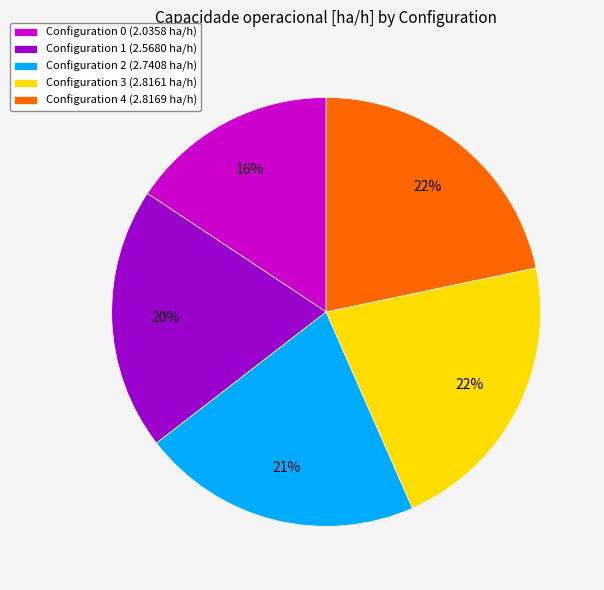

Is it true that Configuration 3 (2.8161 ha/h) is 22% of the pie?

True